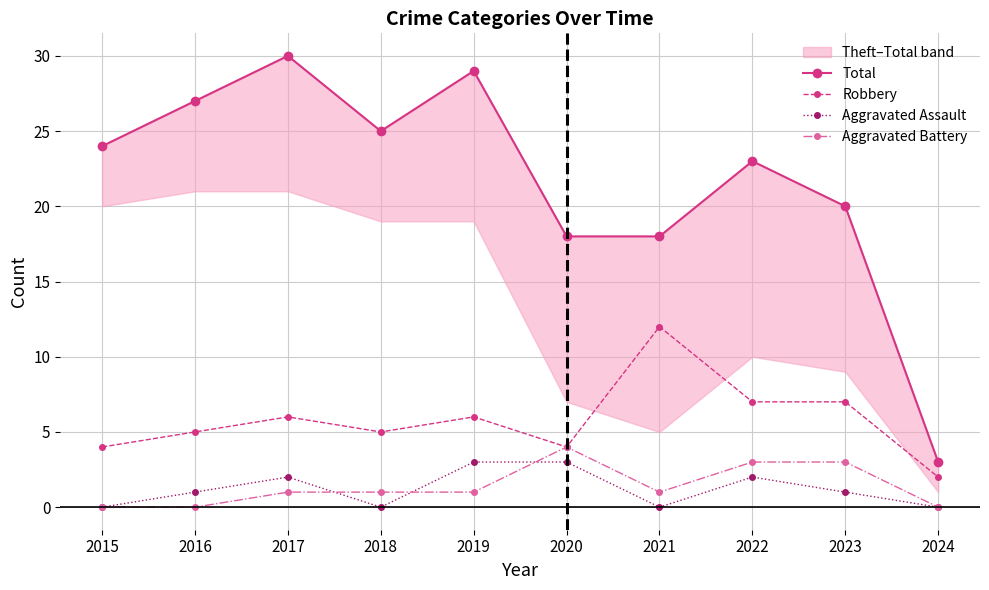

Where is Aggravated Battery nearest to the value 2?

2017